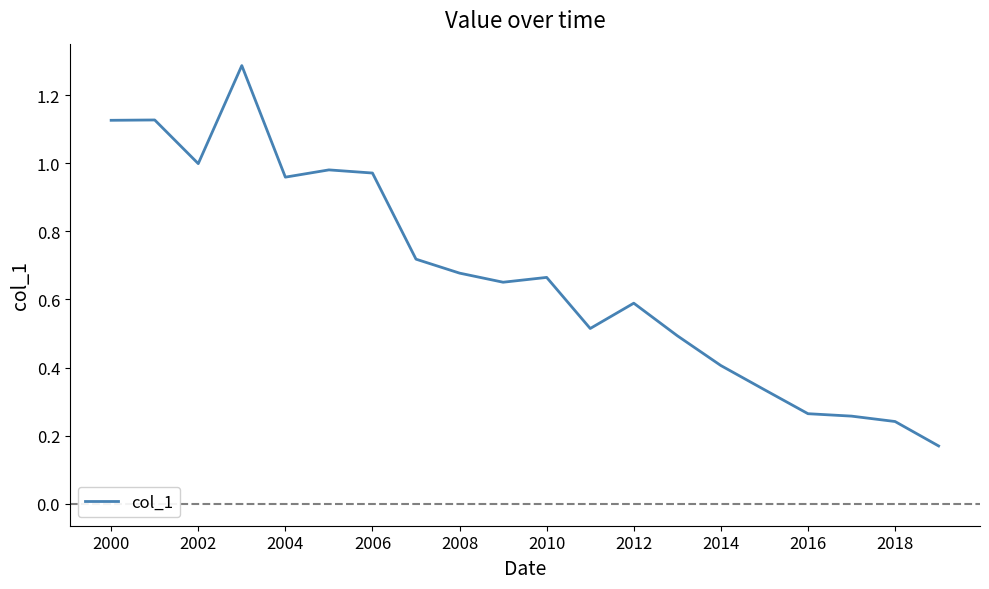

Is this an area chart (filled region under the line)?

No